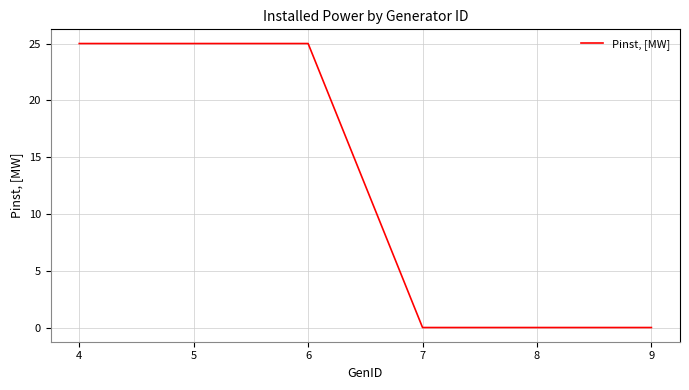

How many values are below 25?

3